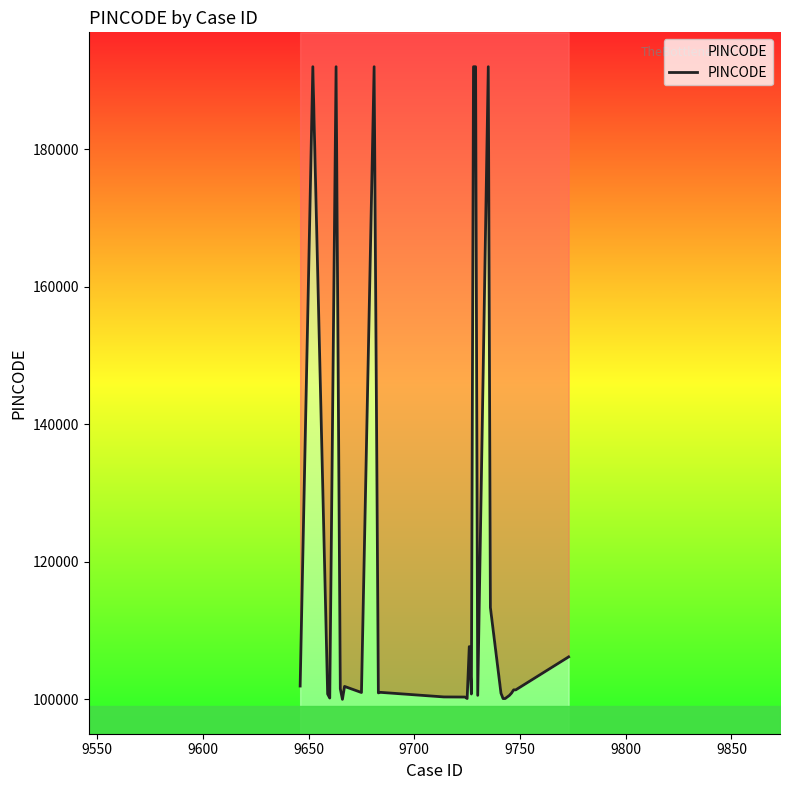

What is the value of the 25th point from the left?

100125